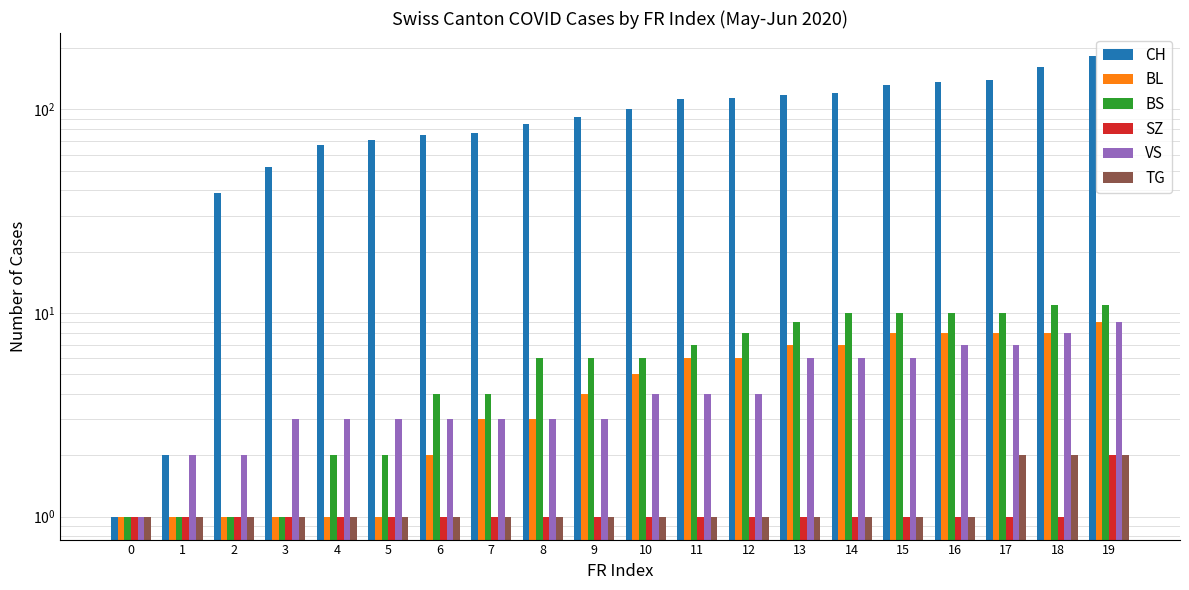

What is the total value across all series at 11?

131